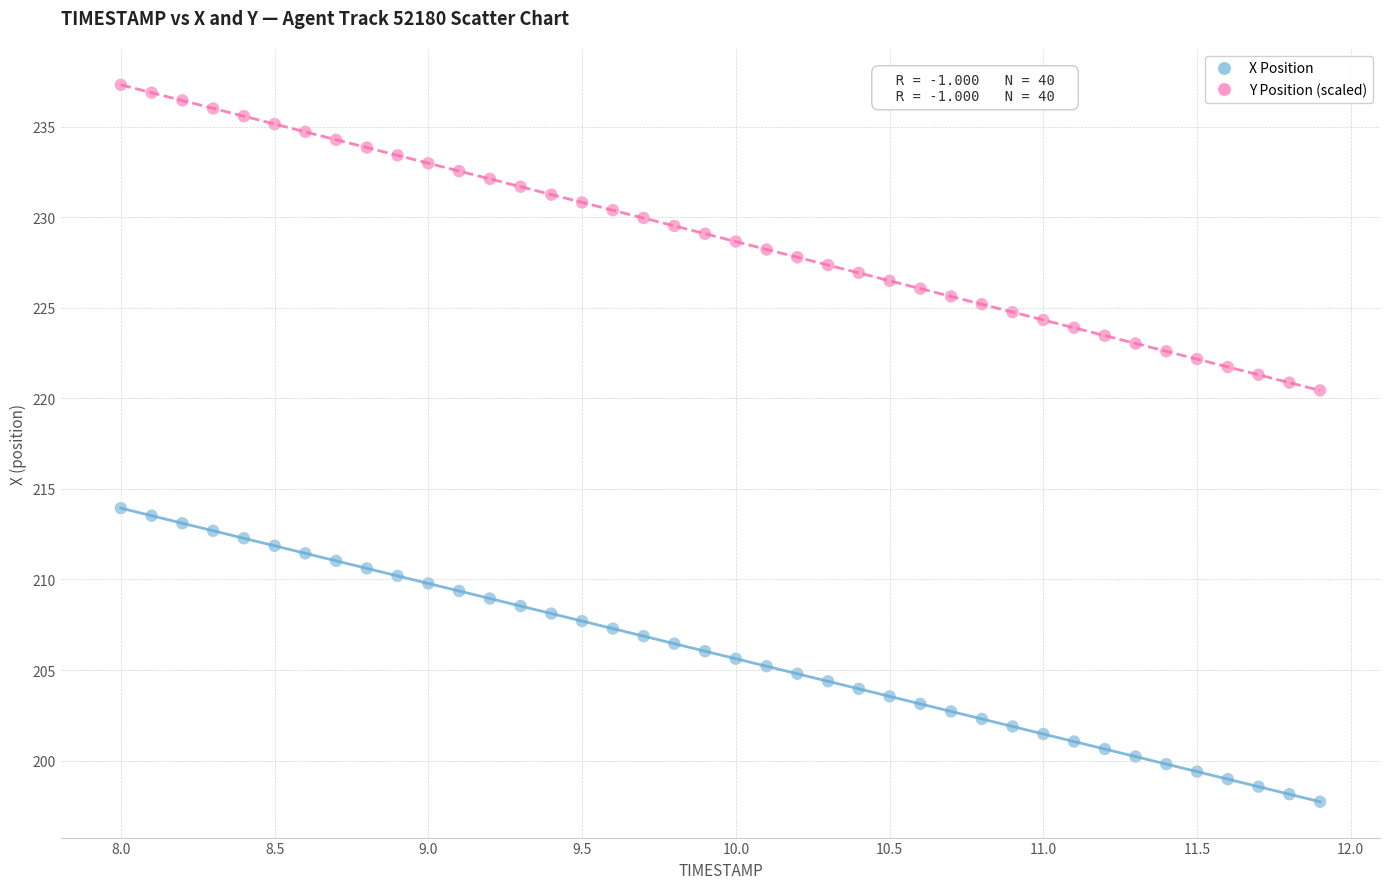

Across all data points, what is the range of X values (max minus min)?

3.9